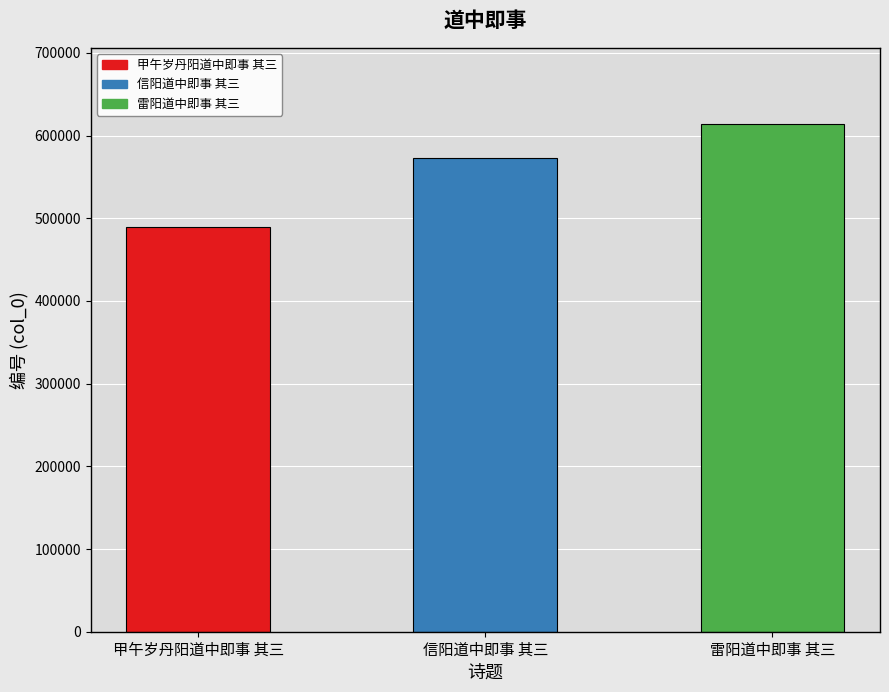

What is the change in value from 甲午岁丹阳道中即事 其三 to 雷阳道中即事 其三?

+124158